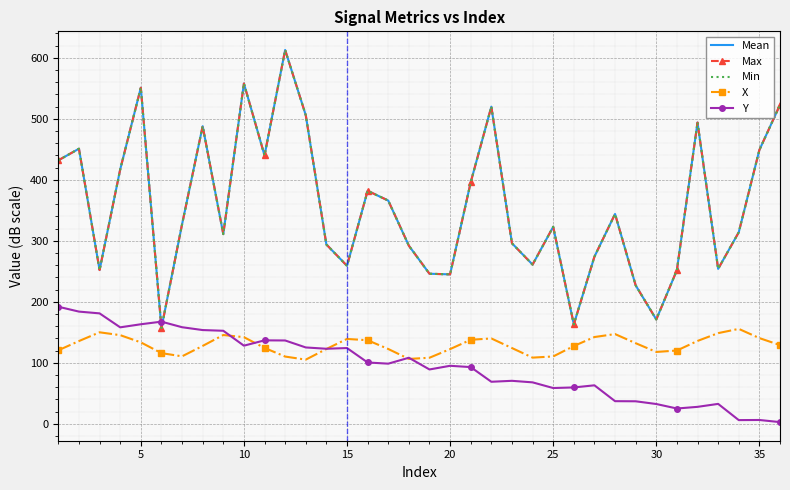

In Min, how many points are higher than both neighbors (excluding endpoints)?

10